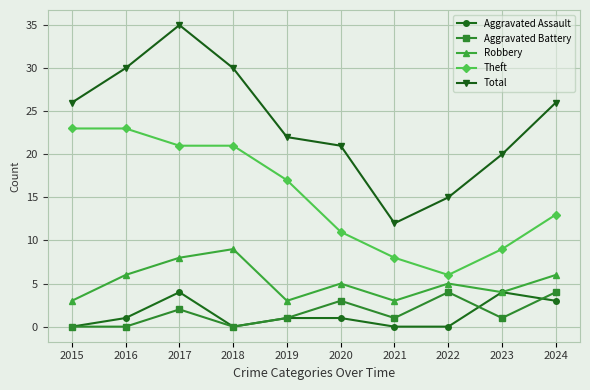

True or false: Total and Theft cross at least once.

False